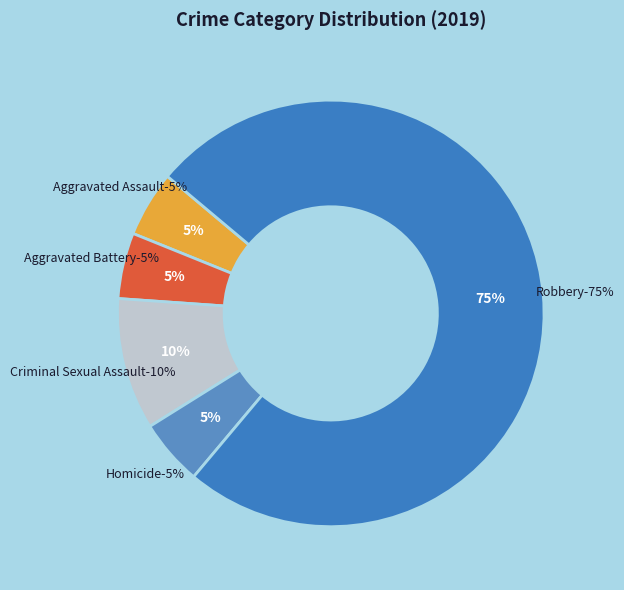

How many slices are in this pie chart?

5